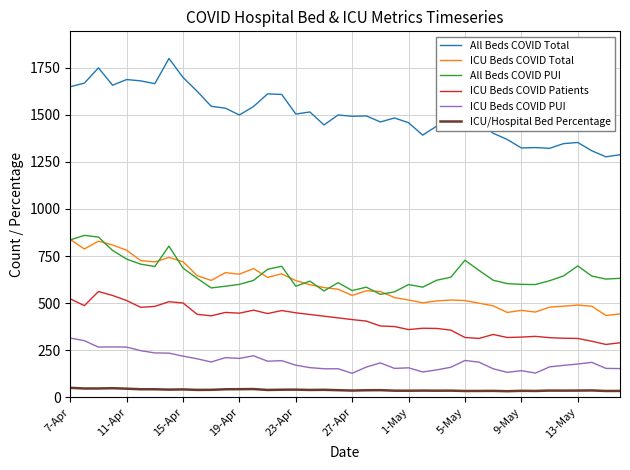

What is the difference between the maximum and minimum values in the All Beds COVID PUI series?

313.0